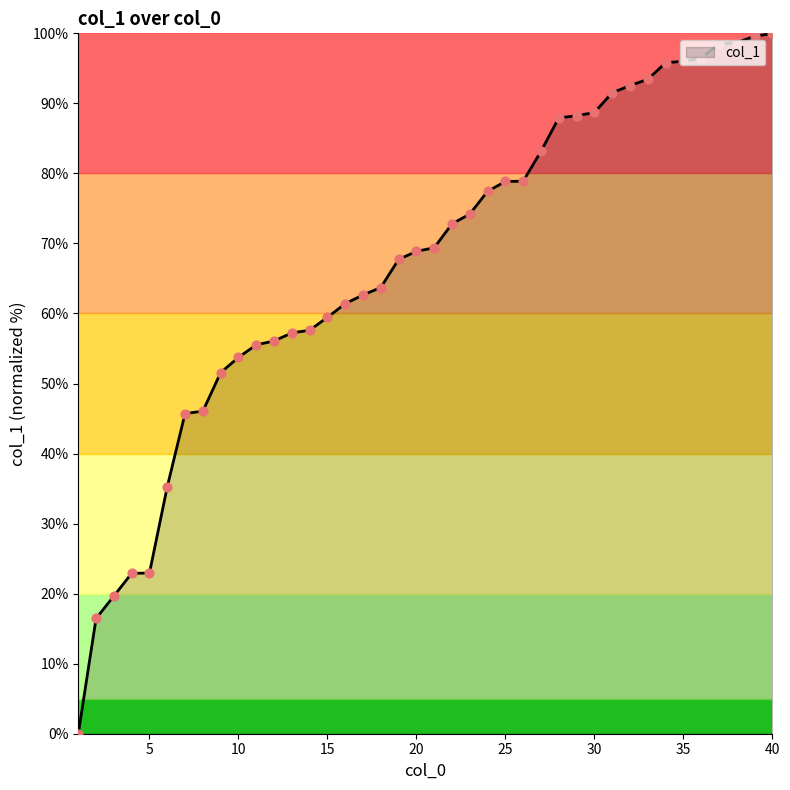

What is the difference between the maximum and minimum values?

100.0